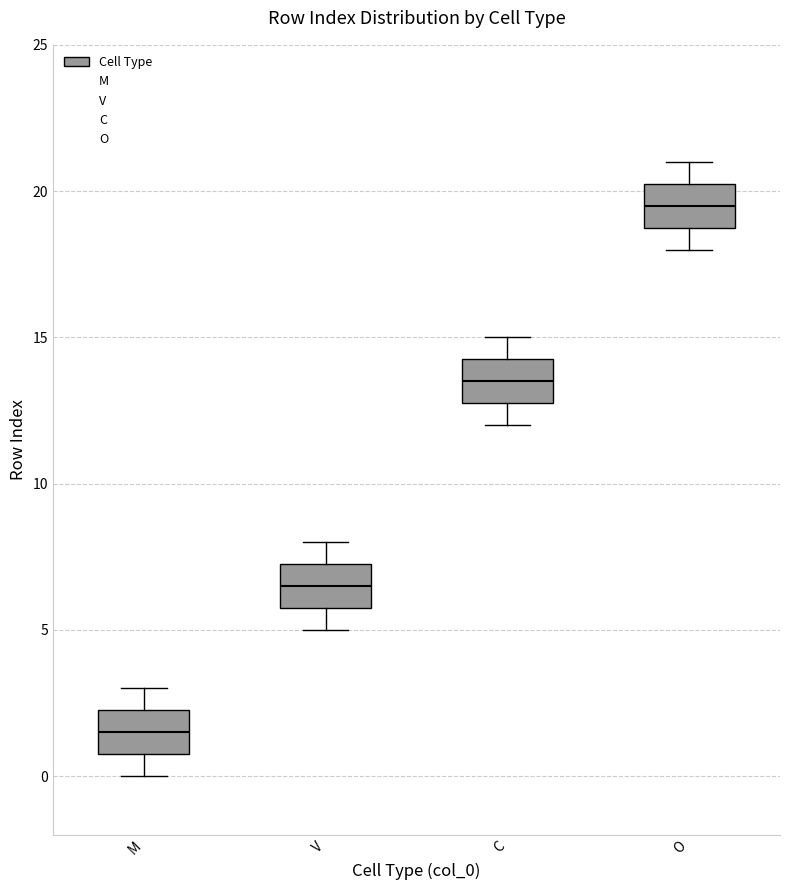

Where is the upper edge of the box for V on the y-axis? The values are not printed on the chart, so give them approximately, as read against the axis.

7.5